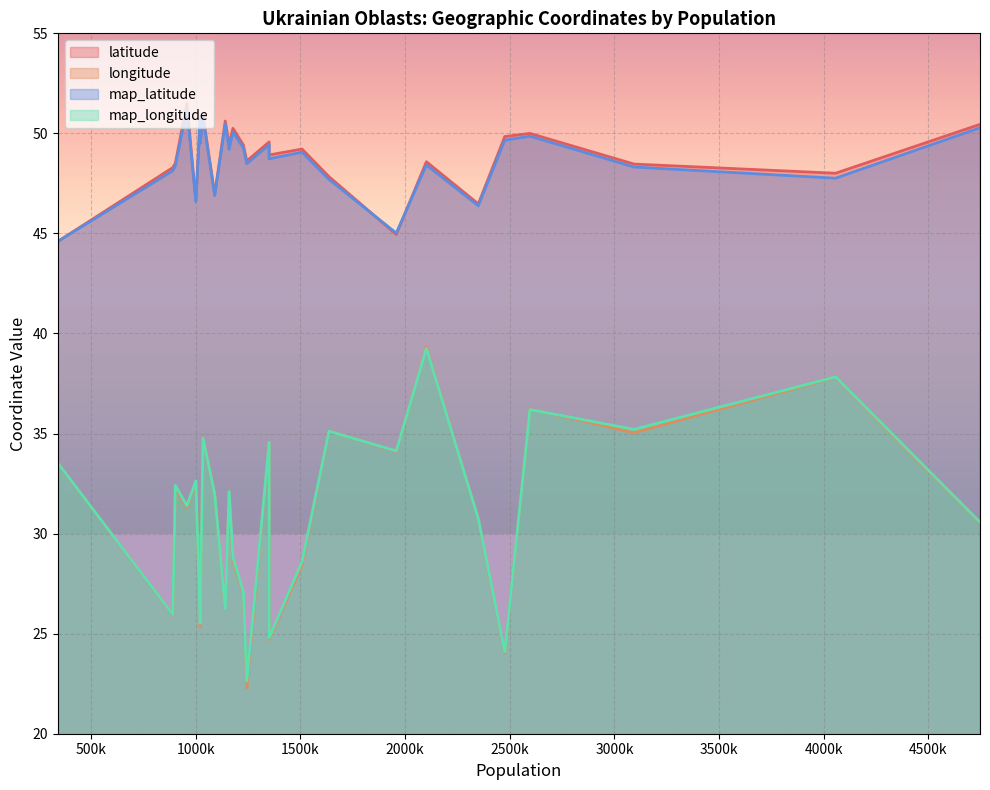

Is the value of map_longitude at 1020770 greater than the value of longitude at 902275?

No